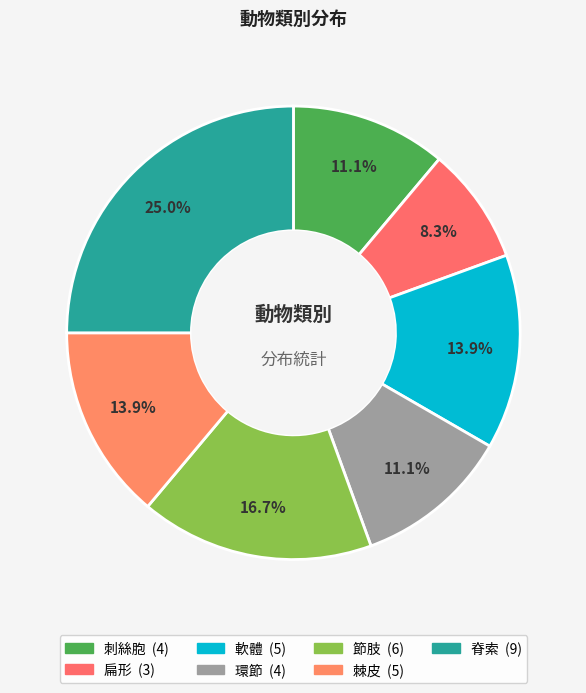

What is the ratio of the value at 脊索 to the value at 環節?

2.2